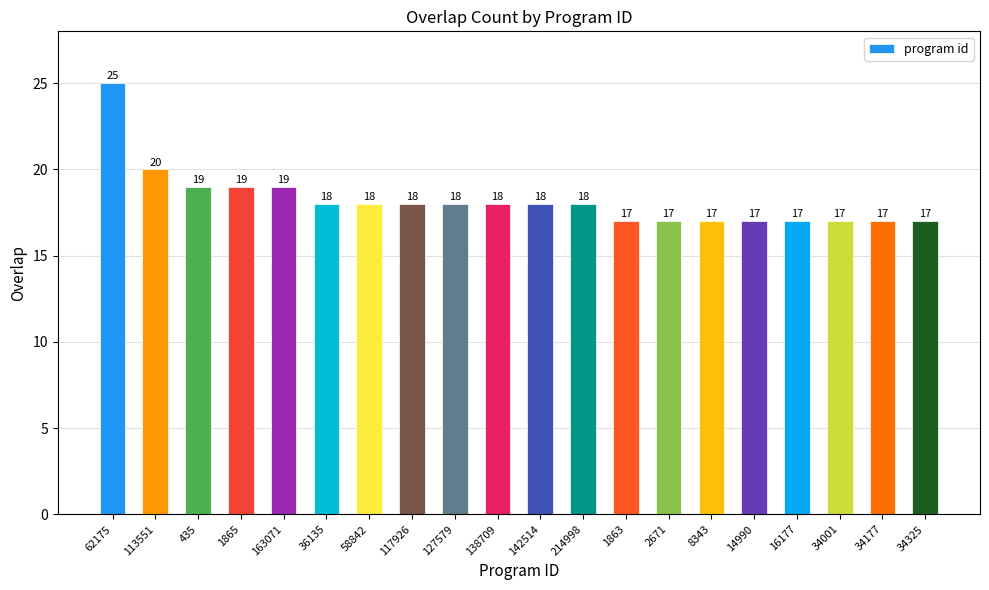

What is the approximate value at 8343?

17